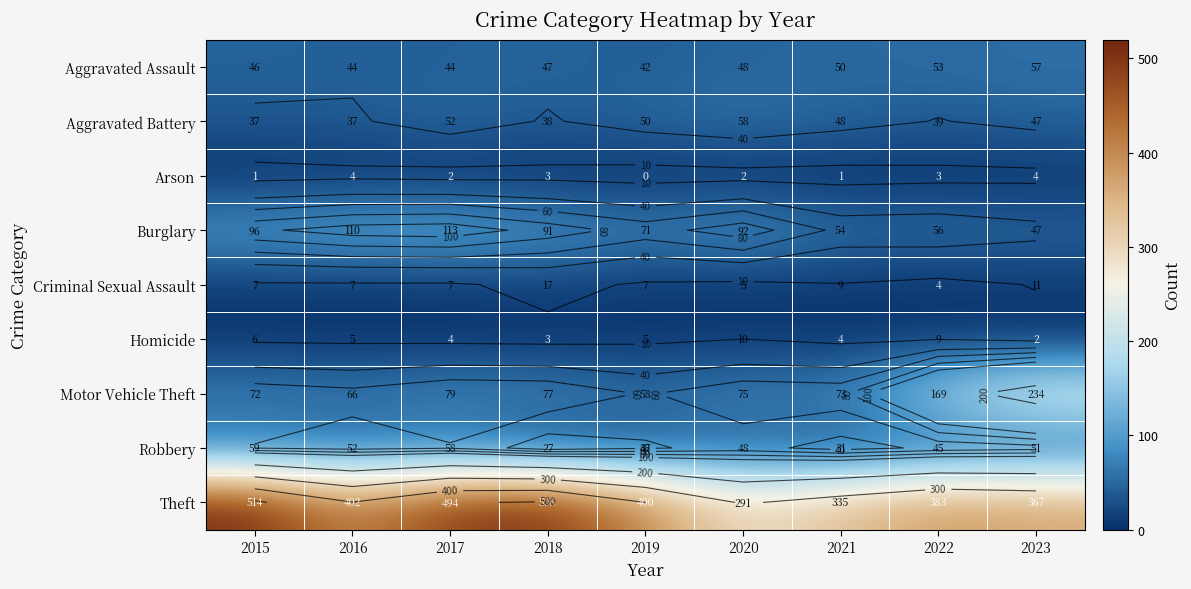

Which category has the highest value in the Theft series?

2015